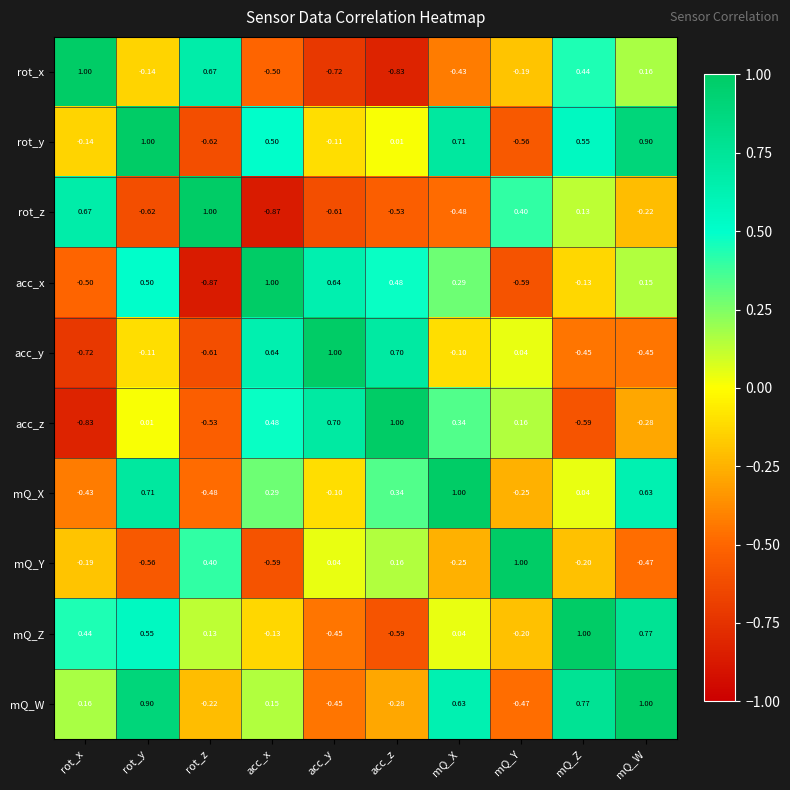

Which series has the largest total across all categories?

rot_y